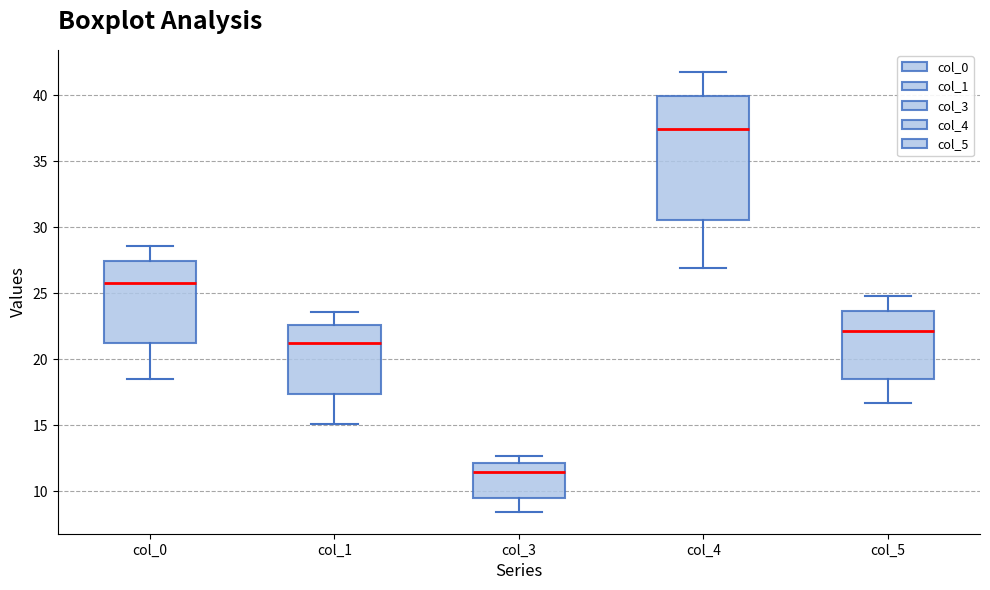

Where does the median line of the box for col_5 sit on the y-axis? The values are not printed on the chart, so give them approximately, as read against the axis.

22.0